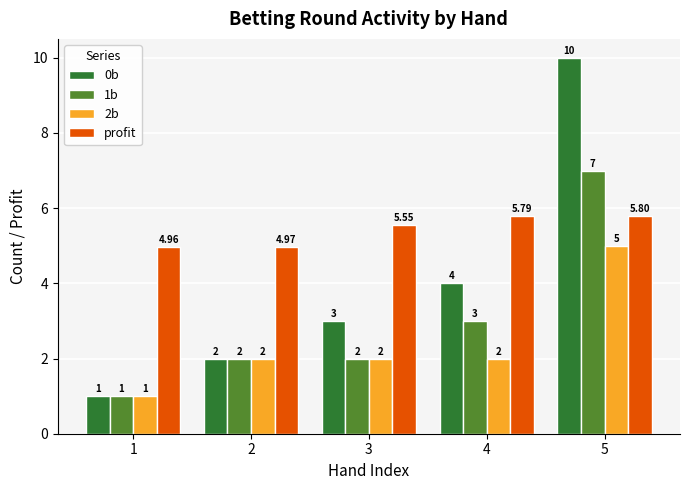

The 1b series shows 1.7 at 4. True or false?

False